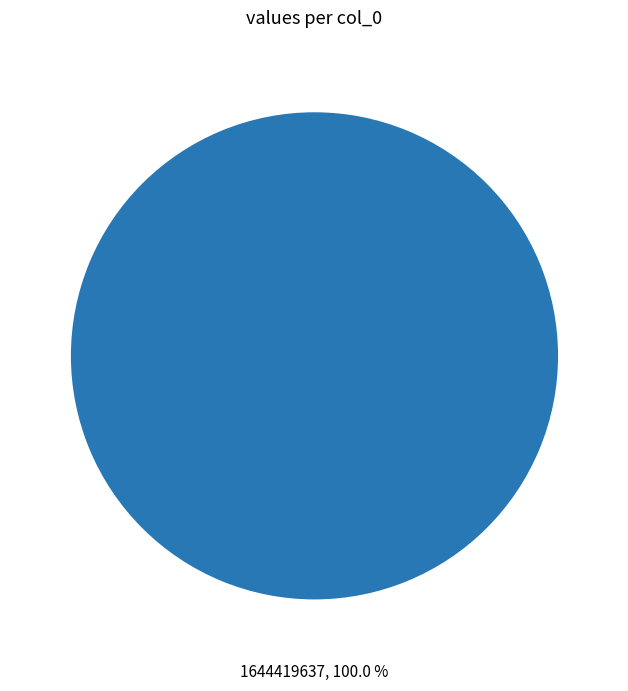

Rank the categories by value from highest to lowest.

1644419637